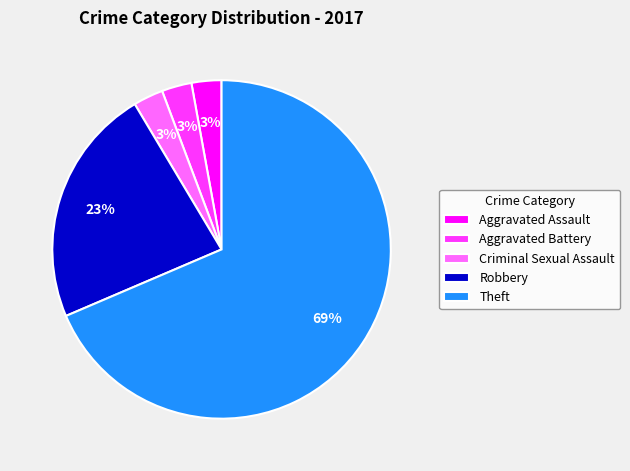

The Aggravated Battery slice represents 12% of the pie. True or false?

False